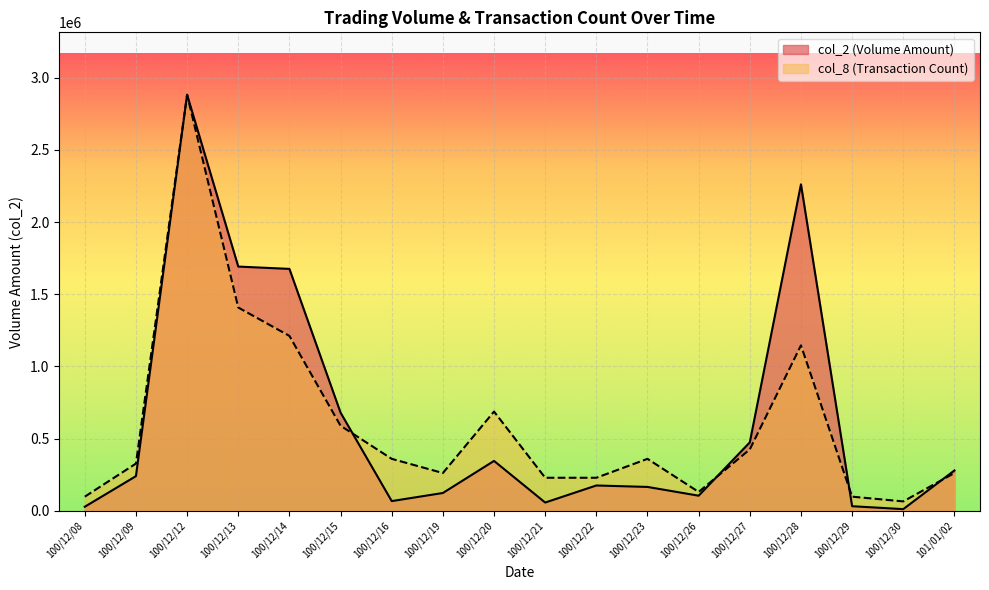

What is the maximum value for col_2?

2882130.0